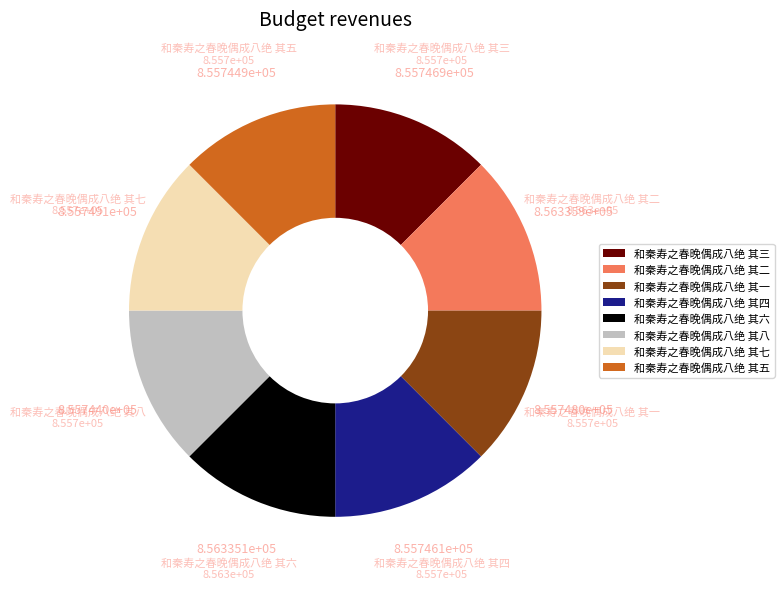

Approximately how many times larger is the value at 和秦寿之春晚偶成八绝 其六 compared to 和秦寿之春晚偶成八绝 其五?

1.0